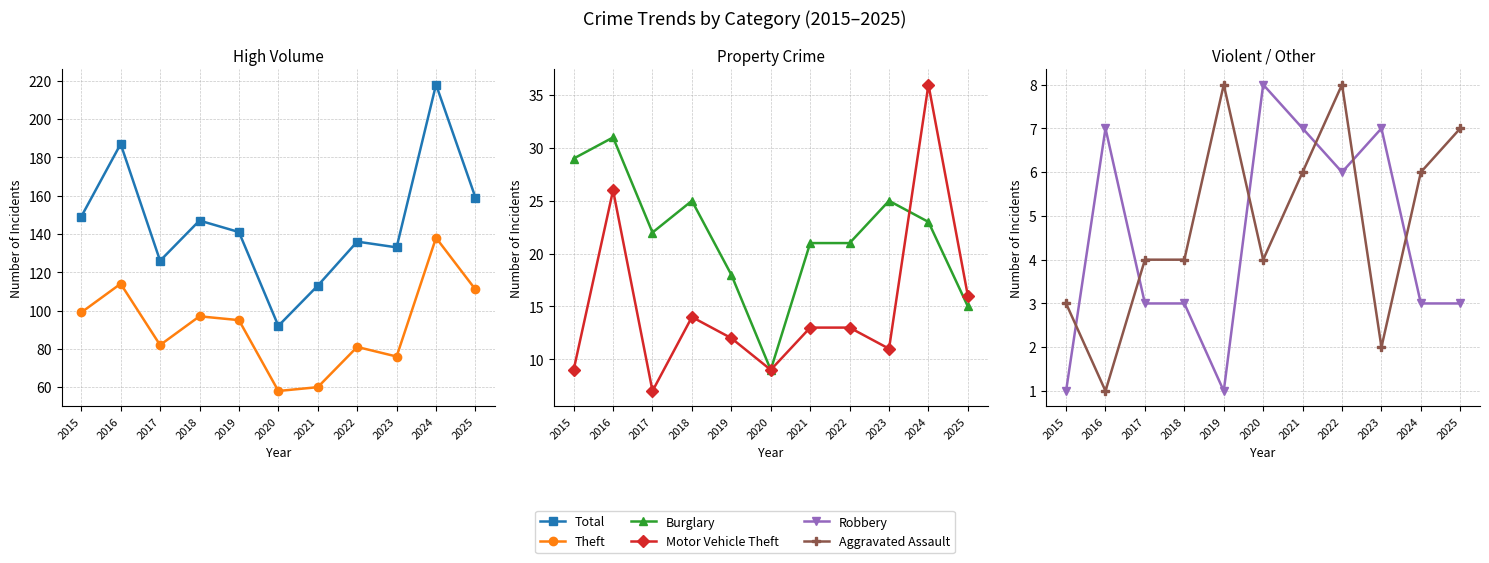

Is it true that Robbery equals 11 at 2020?

False